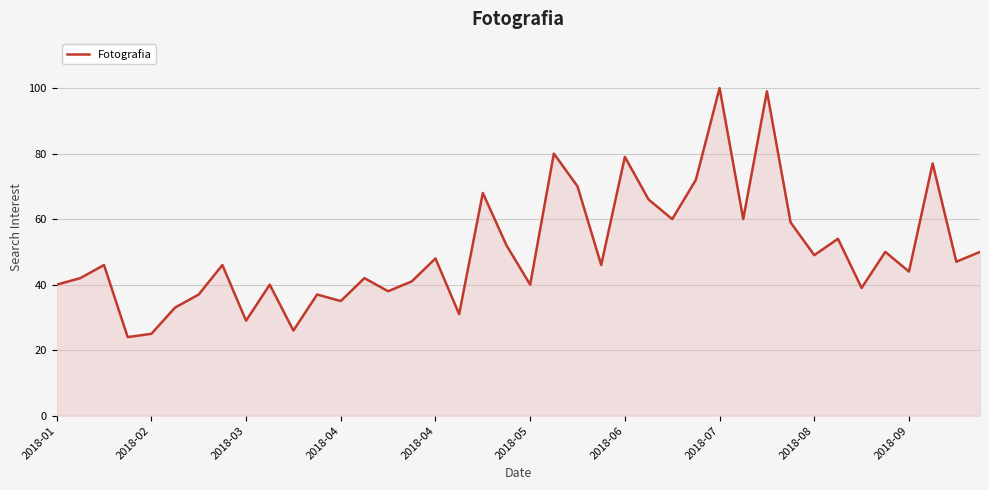

What is the difference between the maximum and minimum values?

76